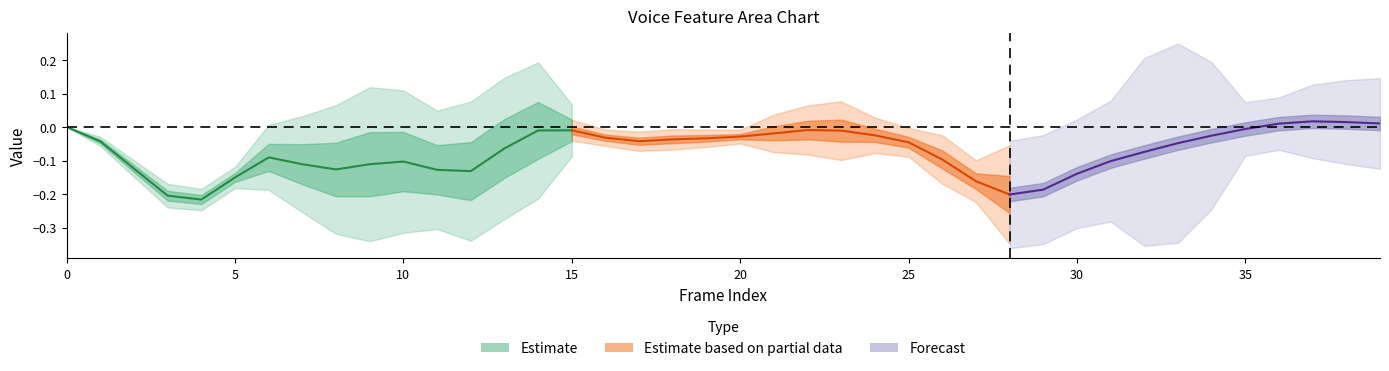

List the labels in order of voiceProb_sma value, largest first.

37, 38, 39, 36, 0, 35, 22, 15, 14, 23, 21, 24, 34, 20, 16, 19, 18, 17, 1, 25, 33, 13, 32, 6, 26, 31, 10, 9, 7, 2, 8, 11, 12, 30, 5, 27, 29, 28, 3, 4